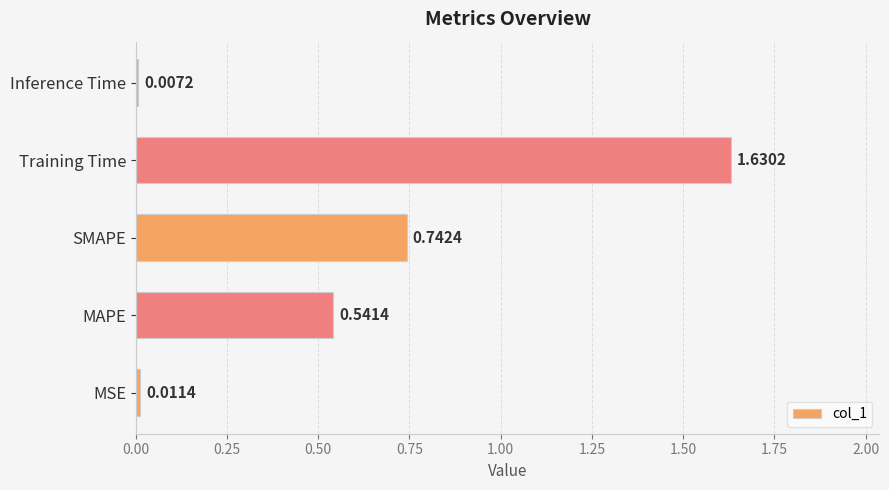

Rank the categories by value from highest to lowest.

Training Time, SMAPE, MAPE, MSE, Inference Time